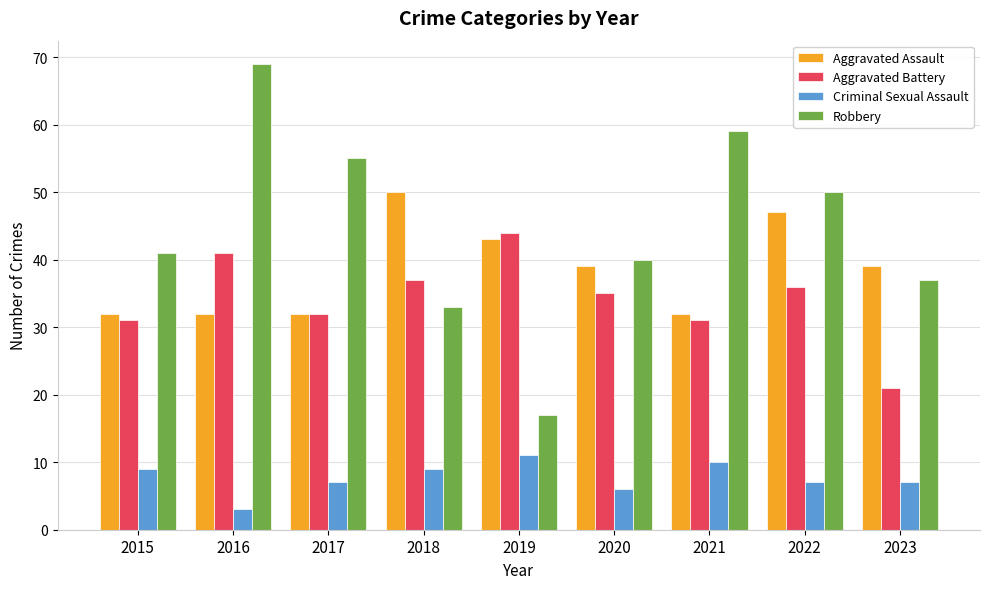

Is the value of Robbery at 2022 greater than the value of Criminal Sexual Assault at 2022?

Yes